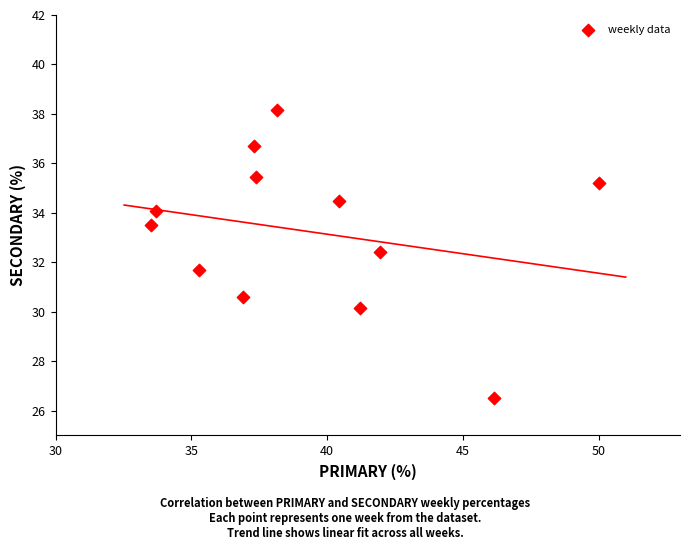

What is the range of X values (max minus min)?

16.5